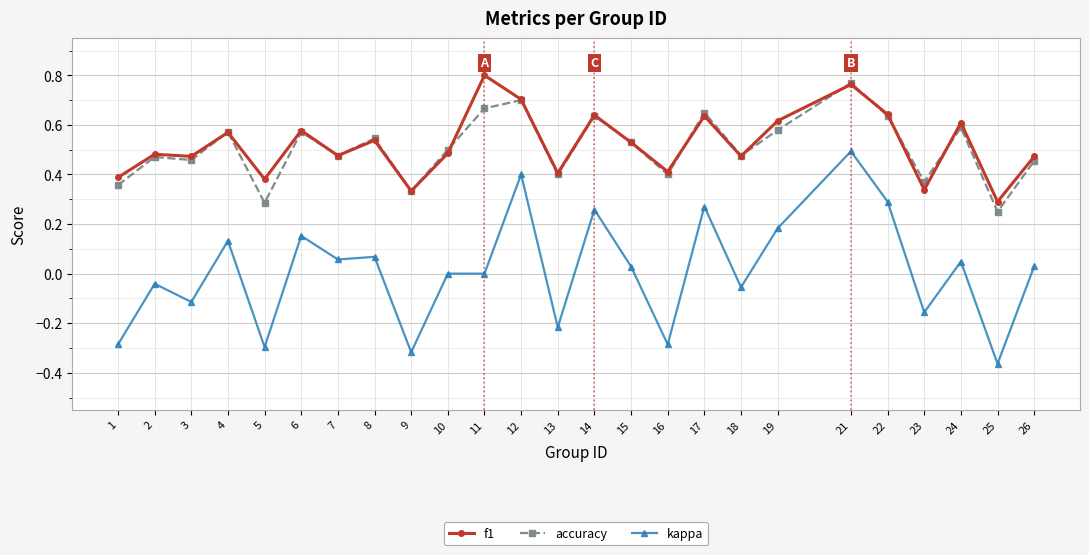

How many accuracy values are between 0 and 1?

25